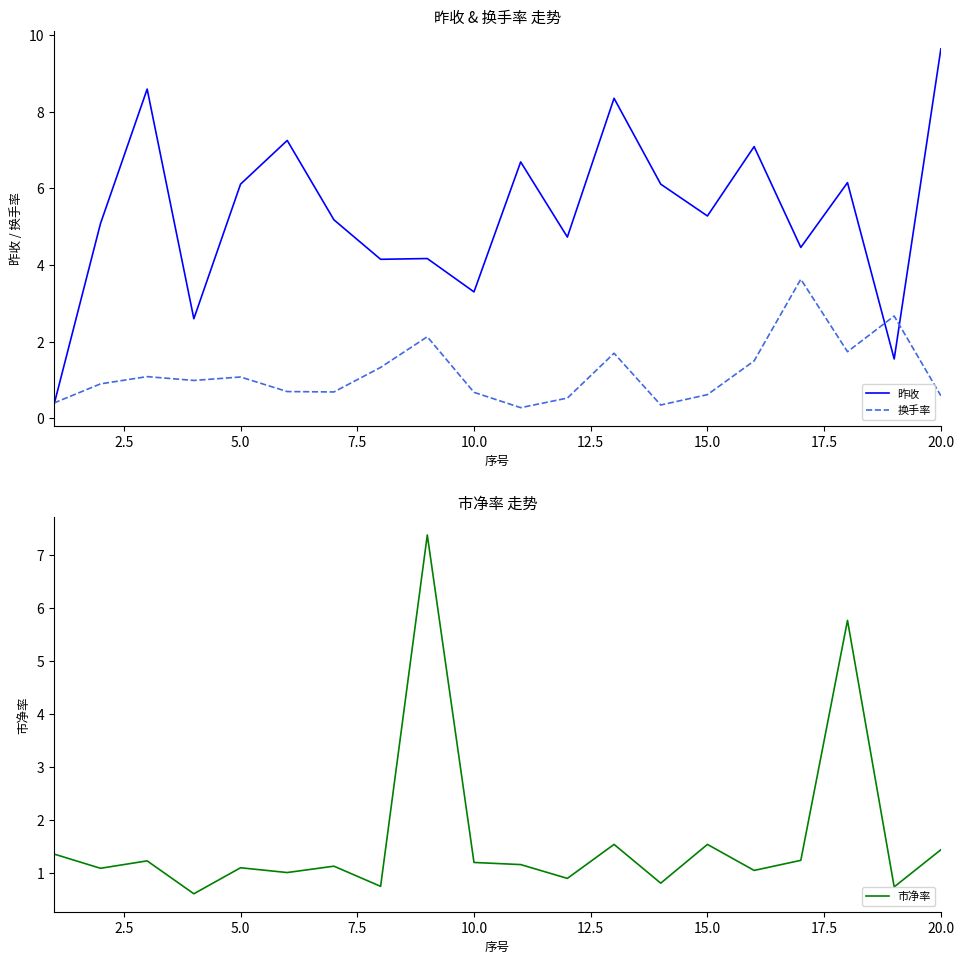

True or false: 昨收 has a value of 6.1 at 5.0.

True